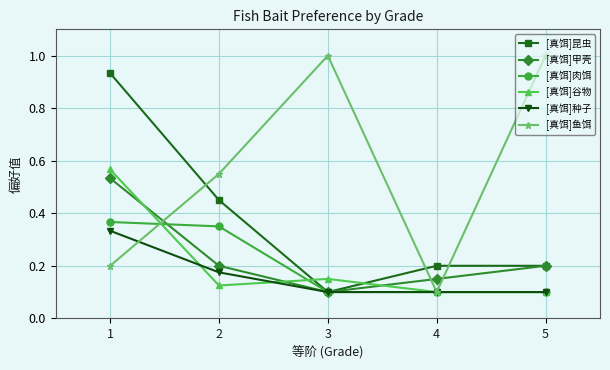

Which series has the largest total across all categories?

[真饵]鱼饵